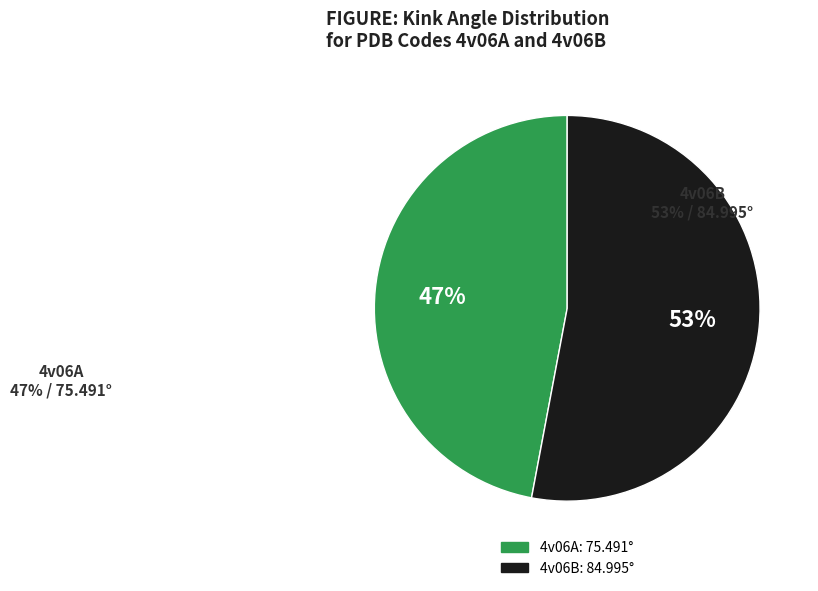

Do 4v06B and 4v06A together represent more than half of the pie?

Yes